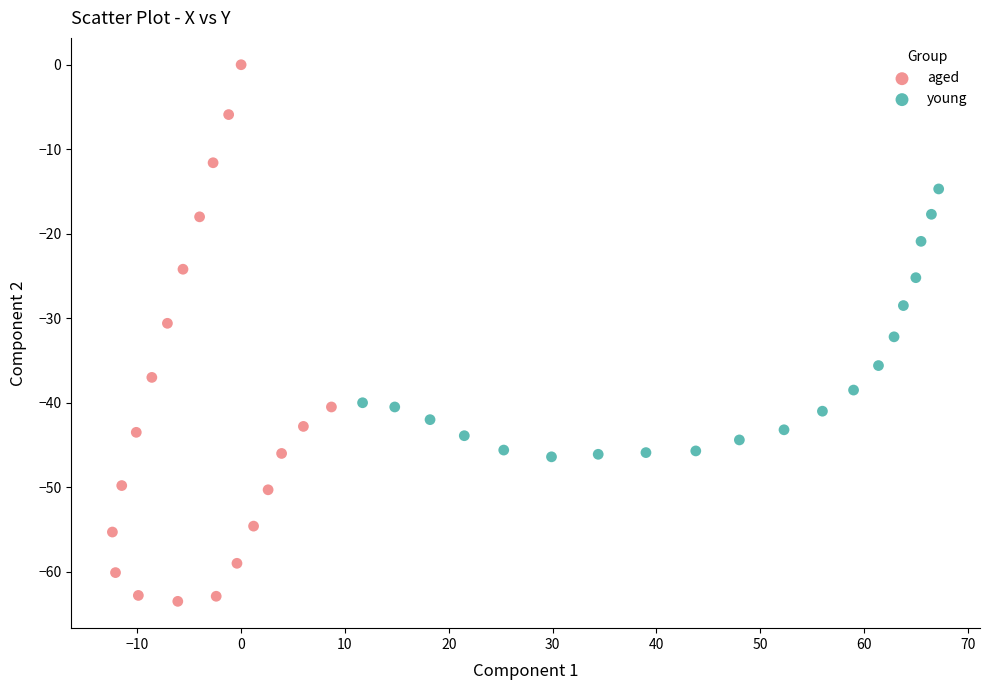

Which series contains the highest Y value?

aged